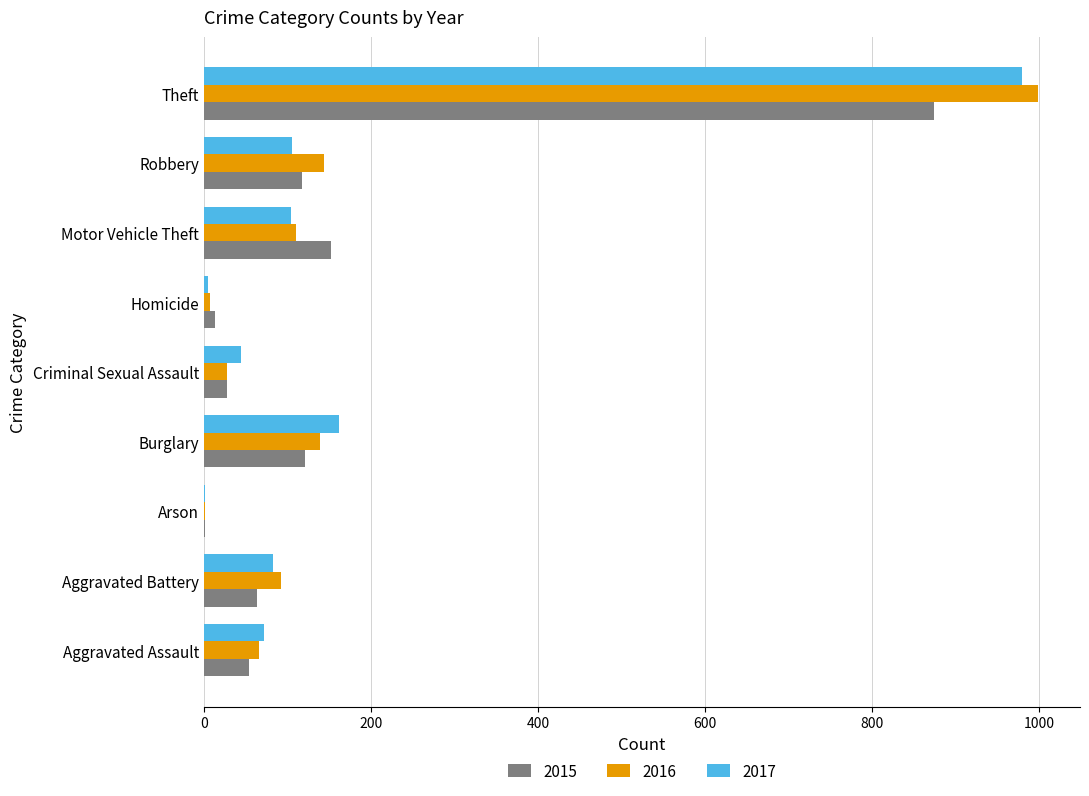

Between Criminal Sexual Assault and Theft, which series saw the biggest shift?

2016